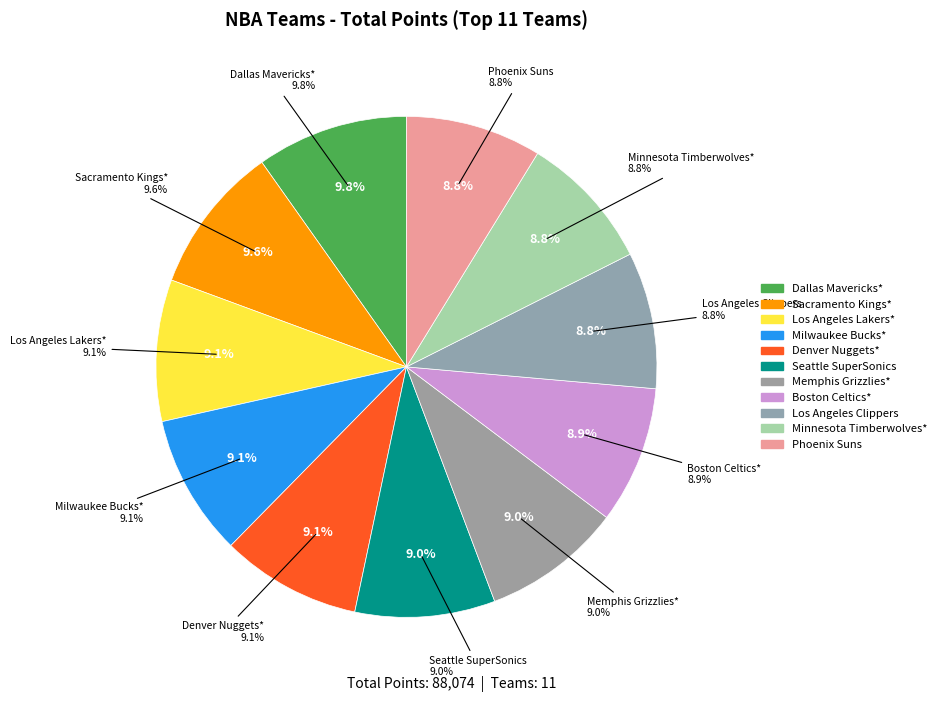

What percentage is the Sacramento Kings* slice, to the nearest percent?

10%